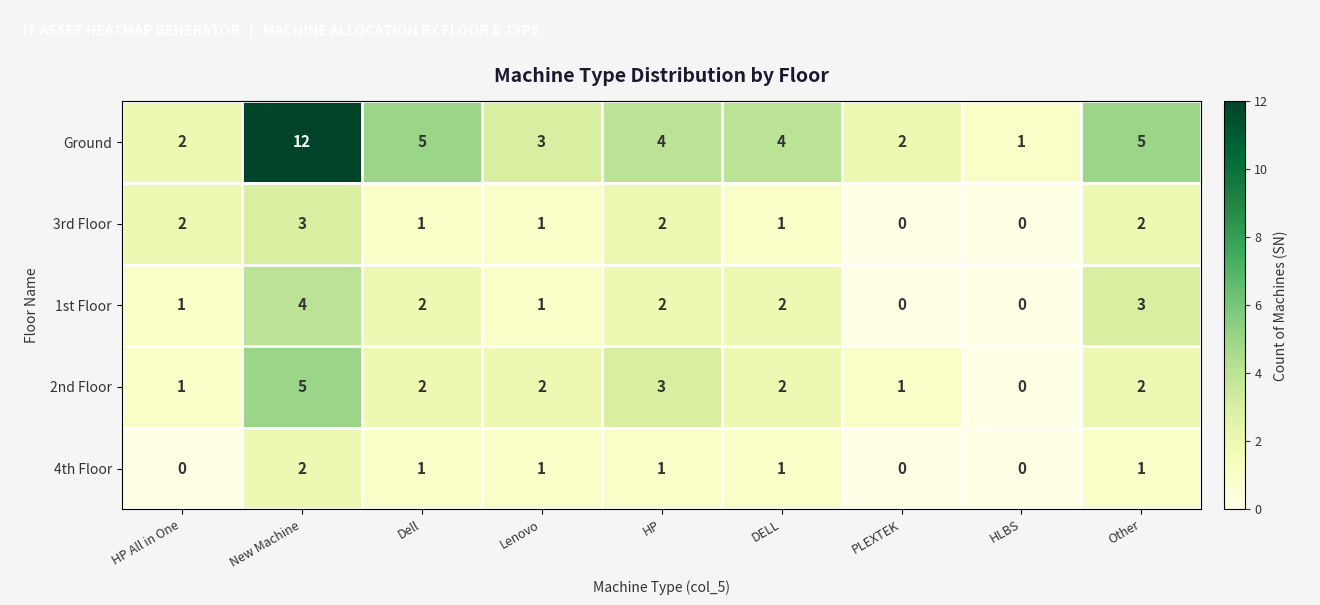

Which series has the widest spread of values?

Ground